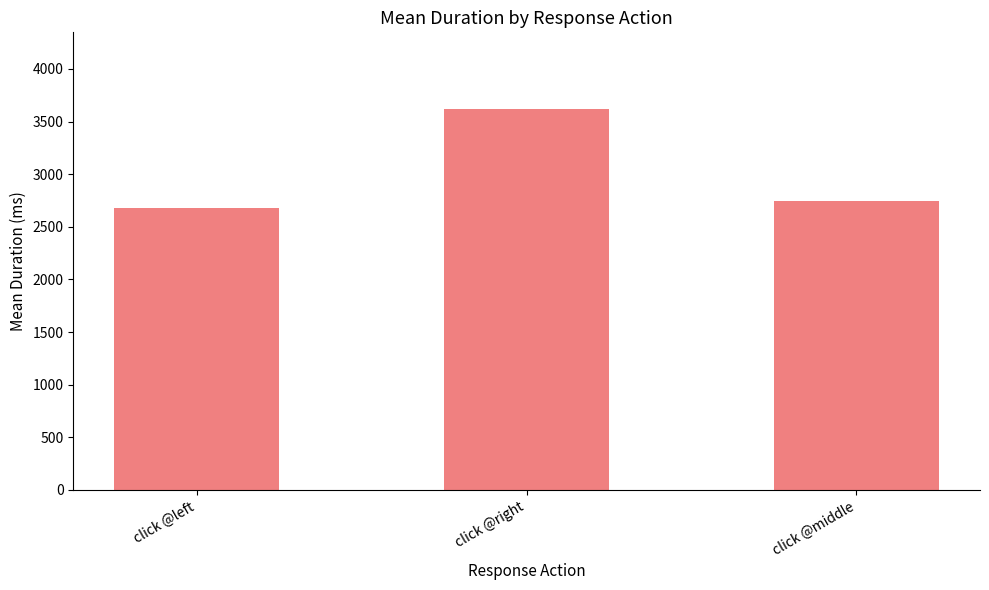

Are the bars horizontal?

No